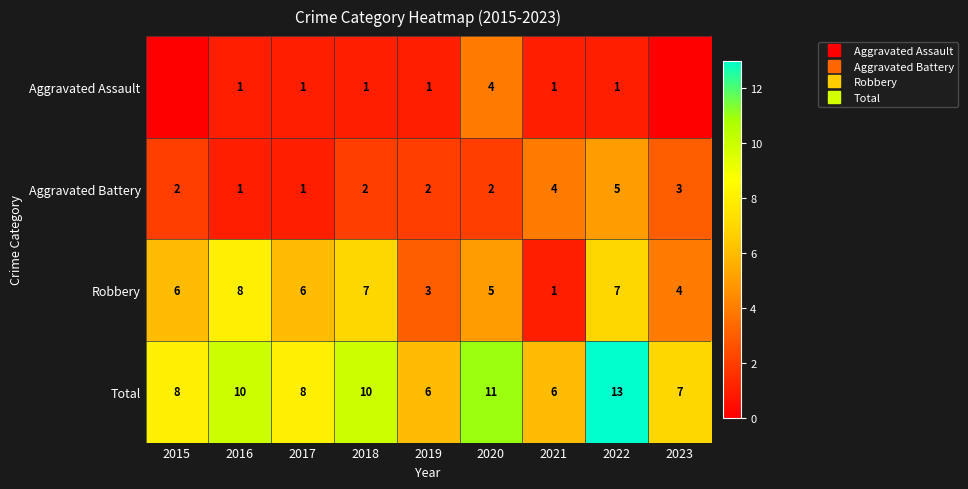

How many positive values does the Aggravated Assault series have?

7